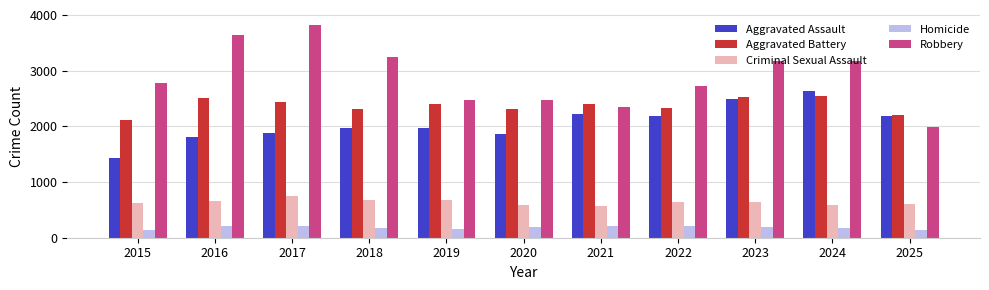

Which series has the largest total across all categories?

Robbery